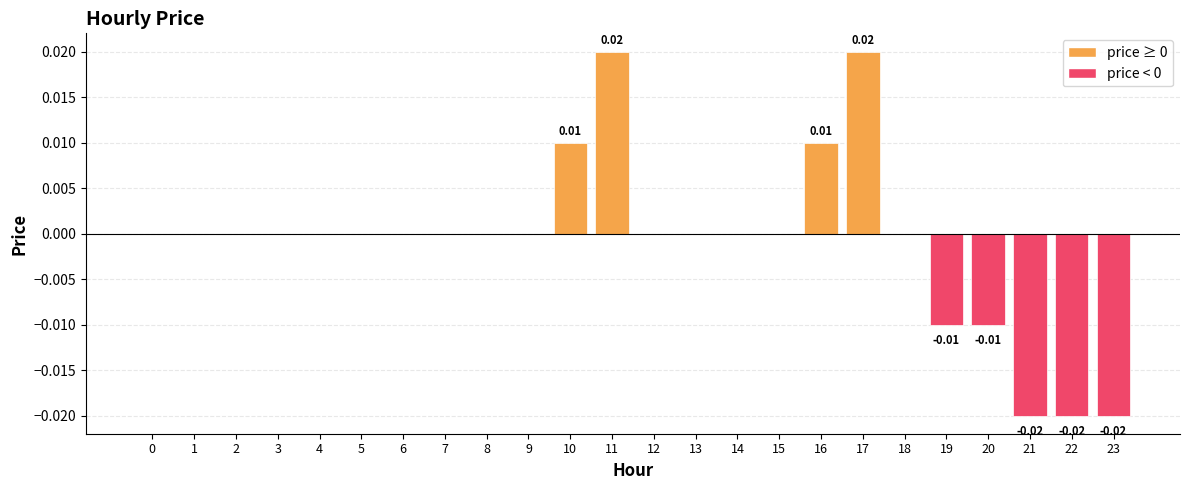

Which has a higher value, 22 or 14?

14